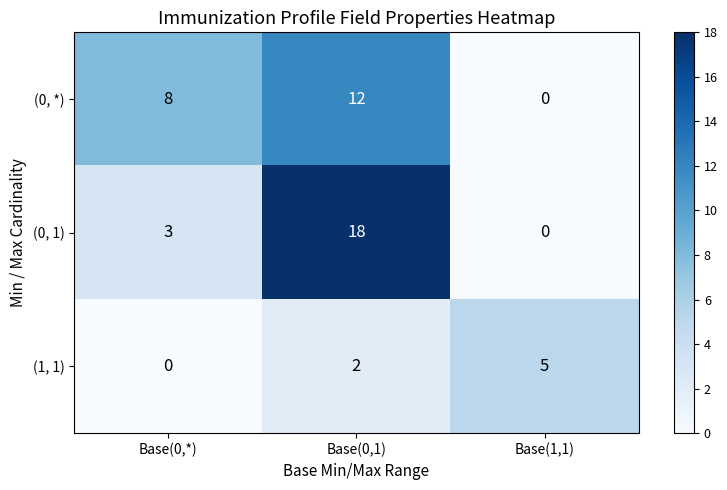

Which series has the largest range (max minus min)?

(0, 1)